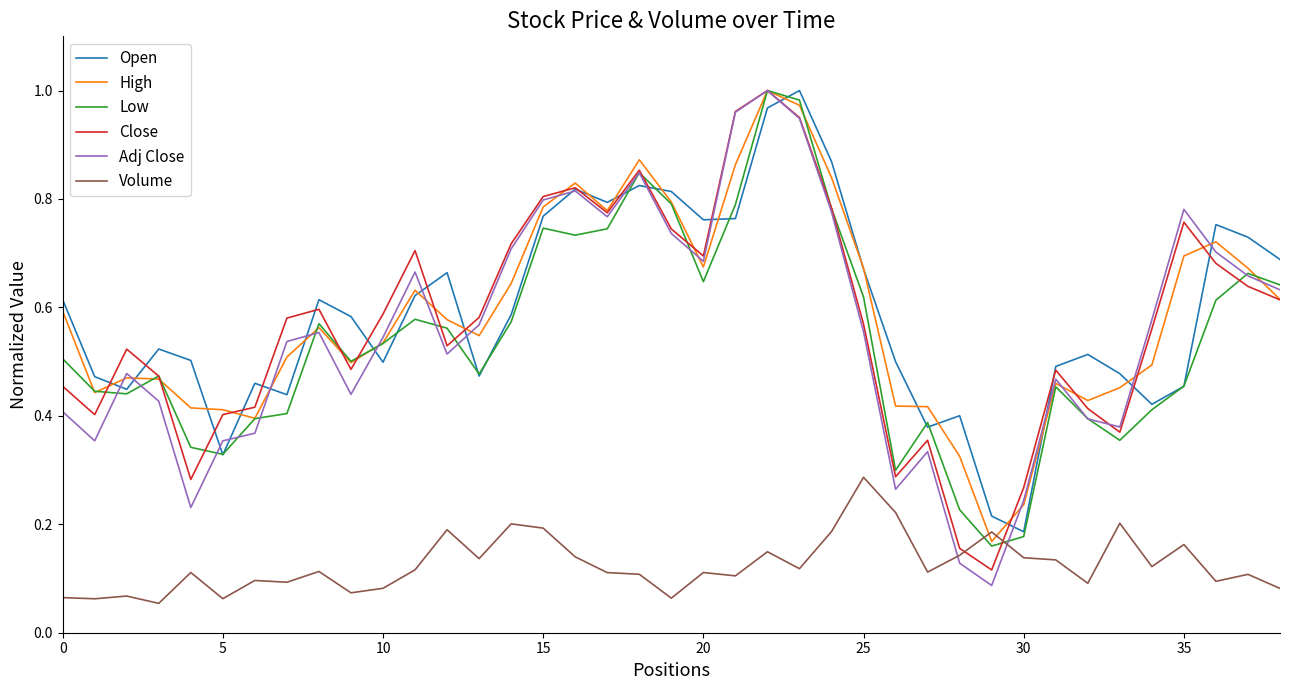

Which series ends up on top after the final intersection of Volume and Close?

Close